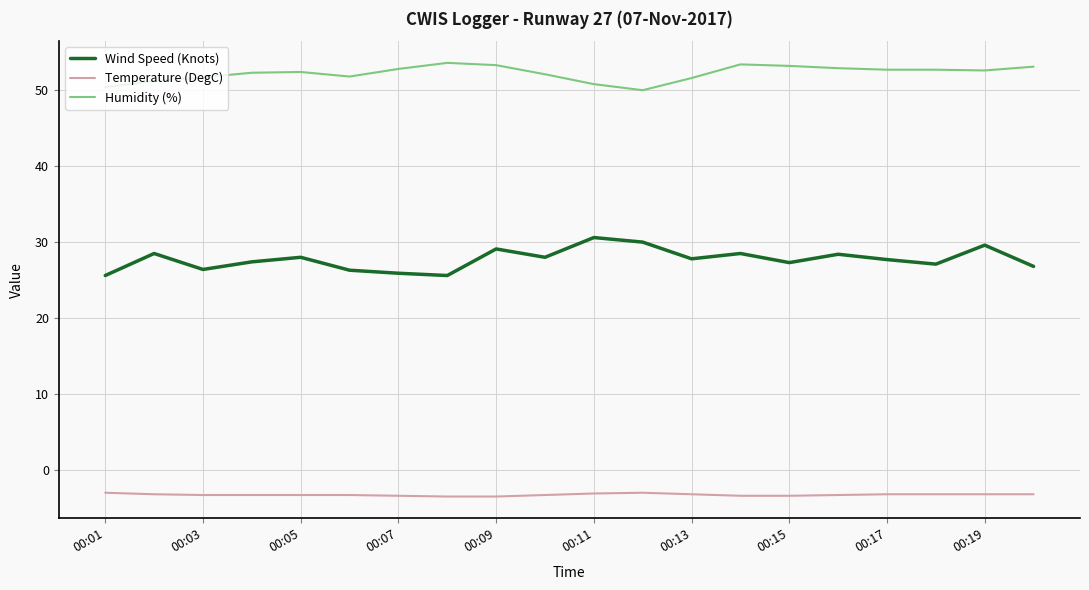

What is the difference between the maximum and minimum values in the Wind Speed (Knots) series?

5.0